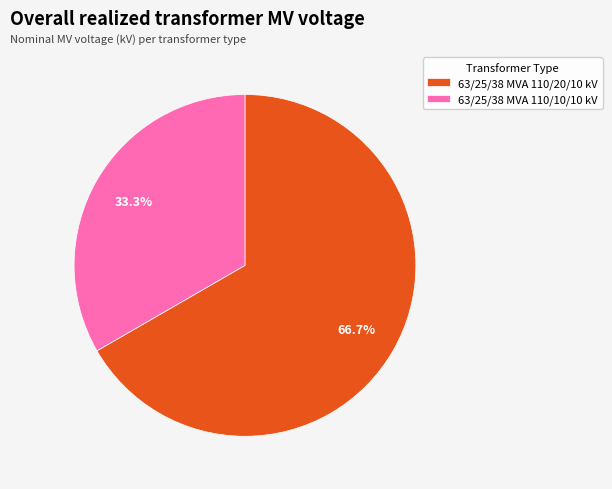

What percentage do 63/25/38 MVA 110/10/10 kV and 63/25/38 MVA 110/20/10 kV together represent?

100.0%